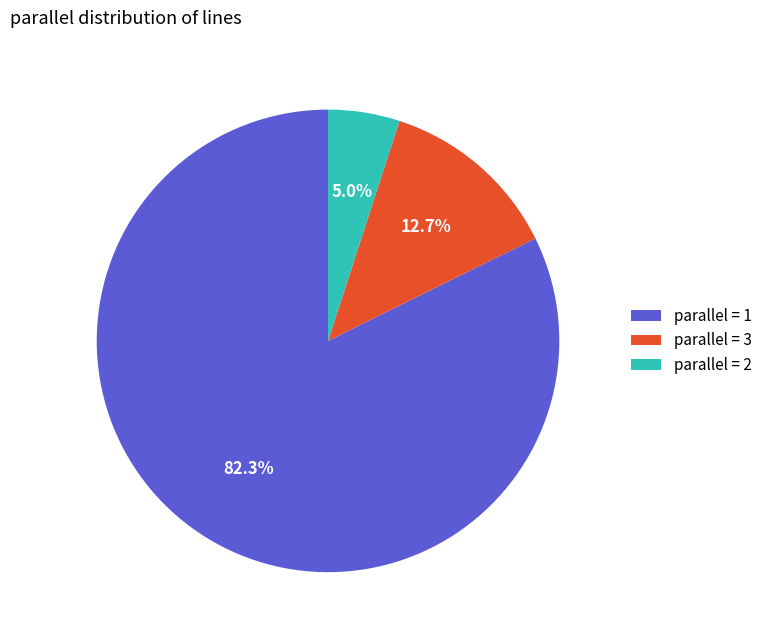

Which category has the biggest portion of the pie?

parallel = 1